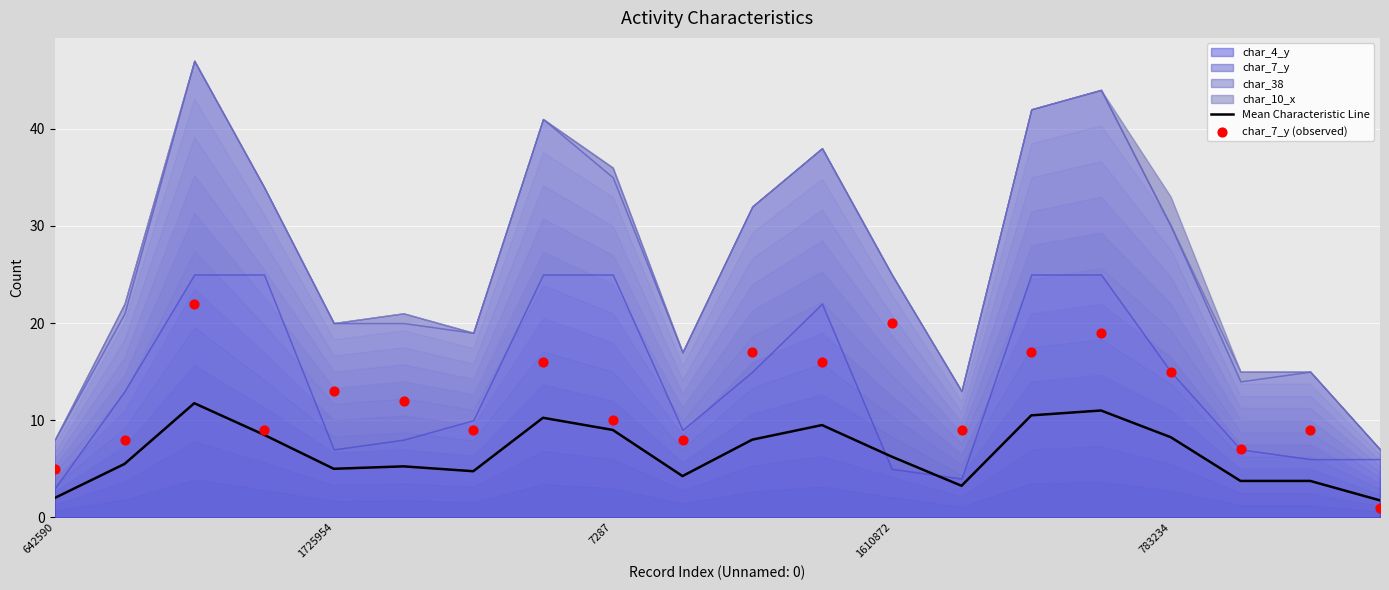

What is the minimum value for Mean Characteristic Line?

1.8